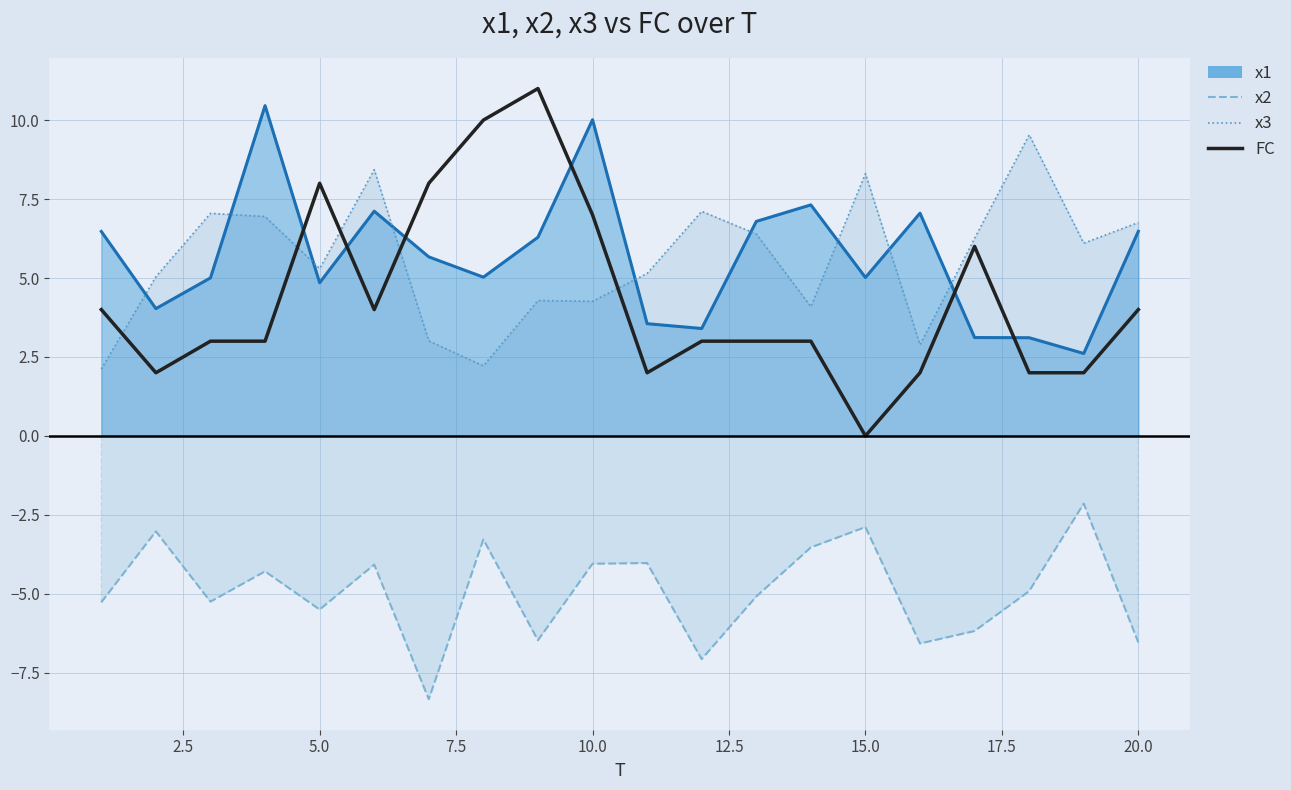

In x3, how many points are lower than both neighbors (excluding endpoints)?

6